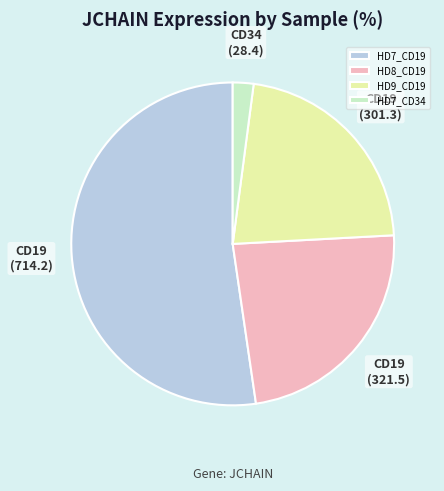

Which has a higher value, HD7_CD34 or HD8_CD19?

HD8_CD19